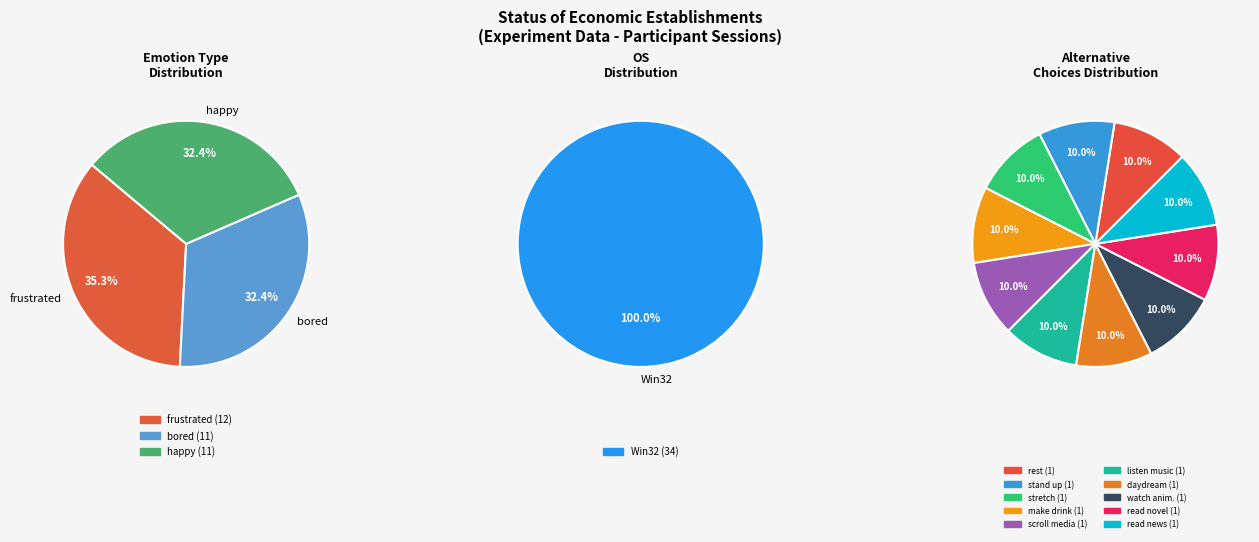

To the nearest percent, what percentage of the pie is frustrated?

35%